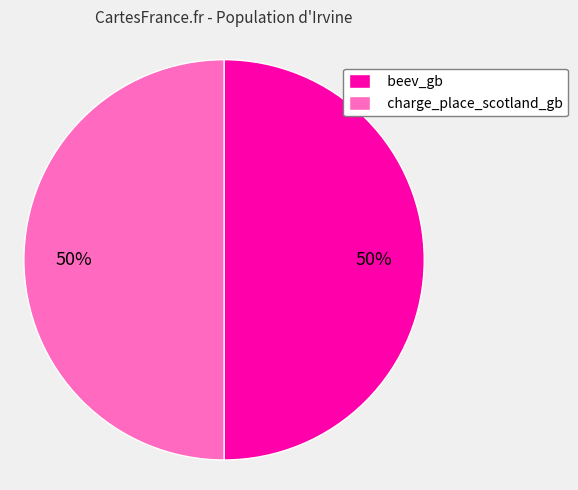

True or false: charge_place_scotland_gb accounts for 50% of the total.

True